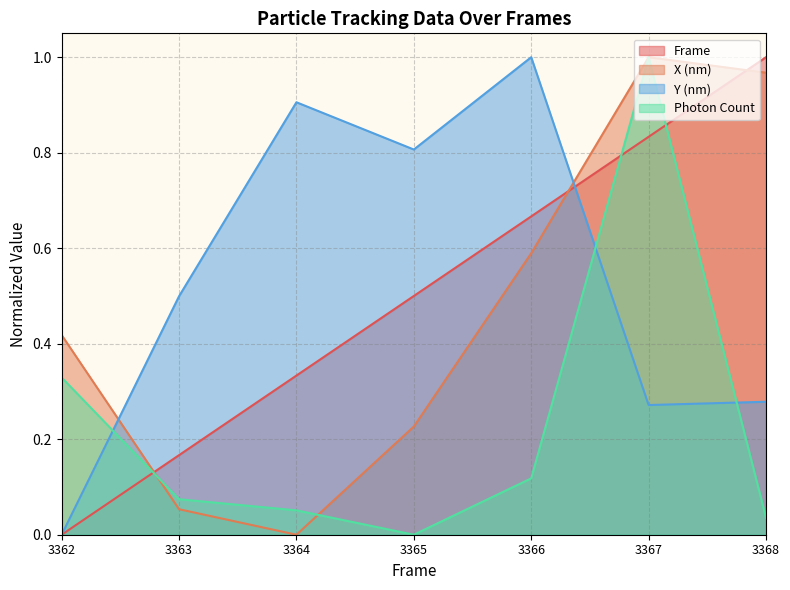

How many categories are shown in the chart?

7